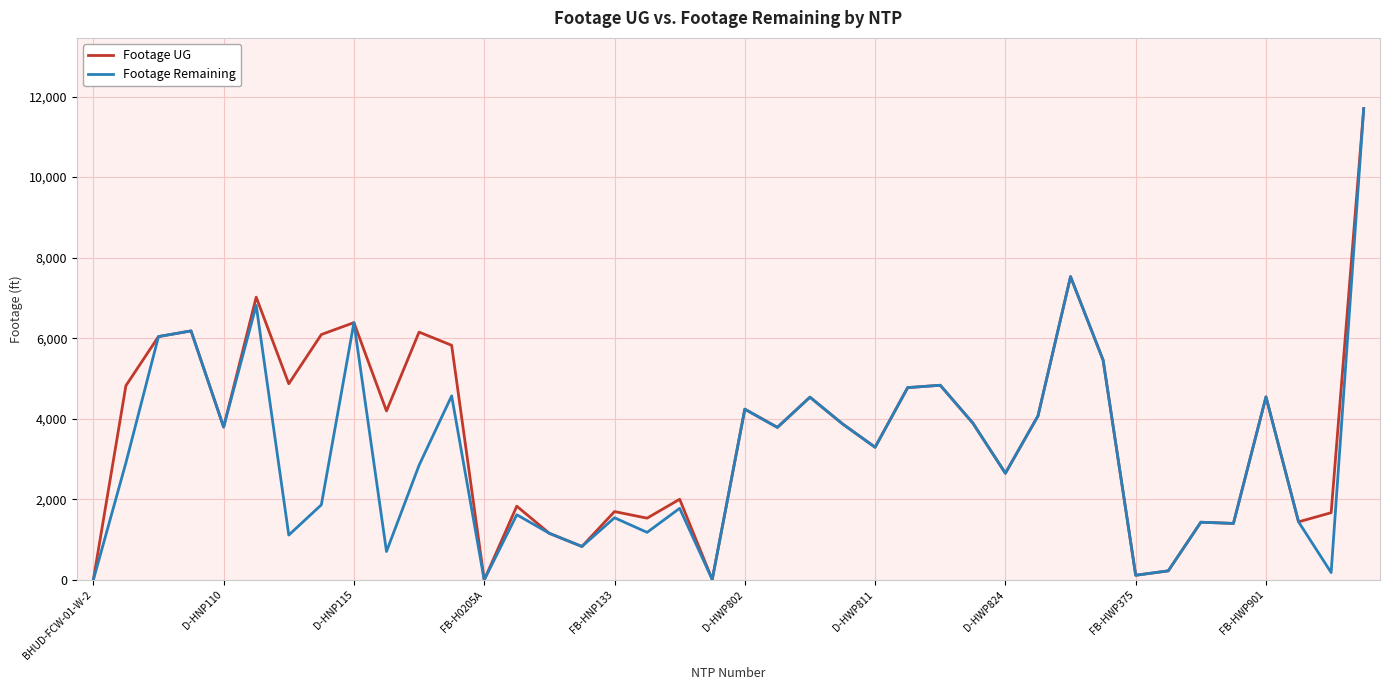

What is the highest value of the Footage UG series?

11700